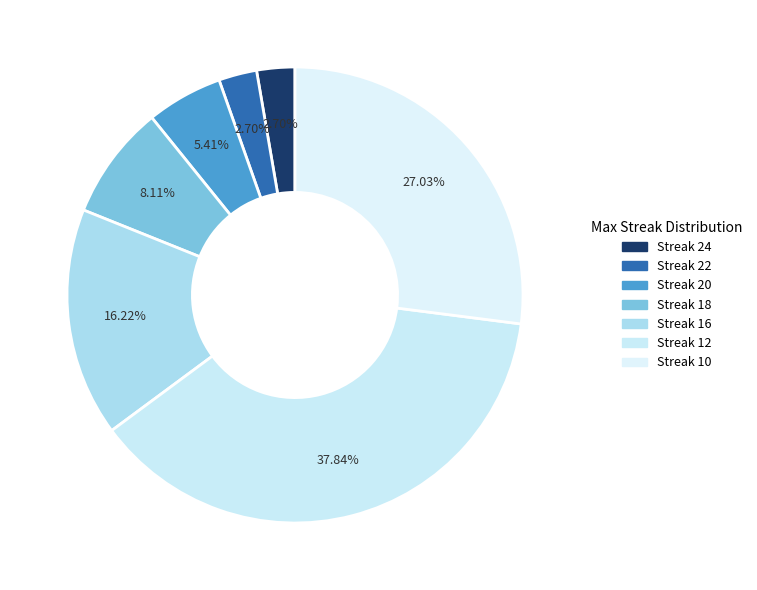

Does any single category account for the majority?

No